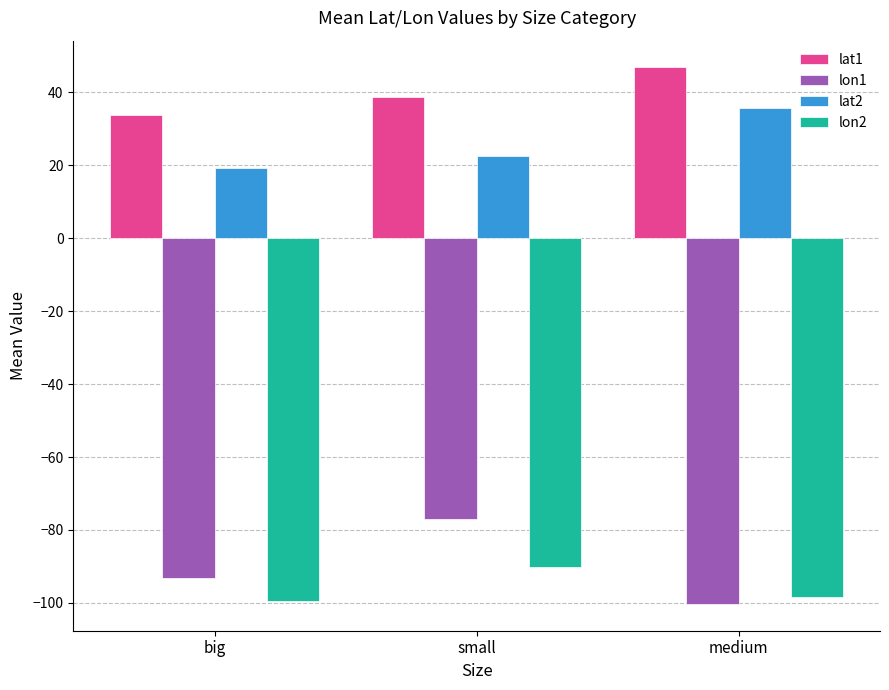

How many bars are there in each group?

4